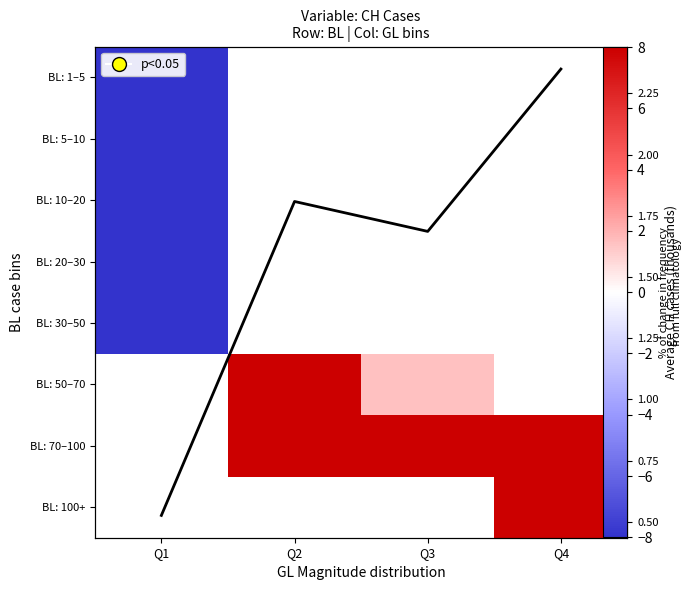

What is the greatest value displayed?

8.0